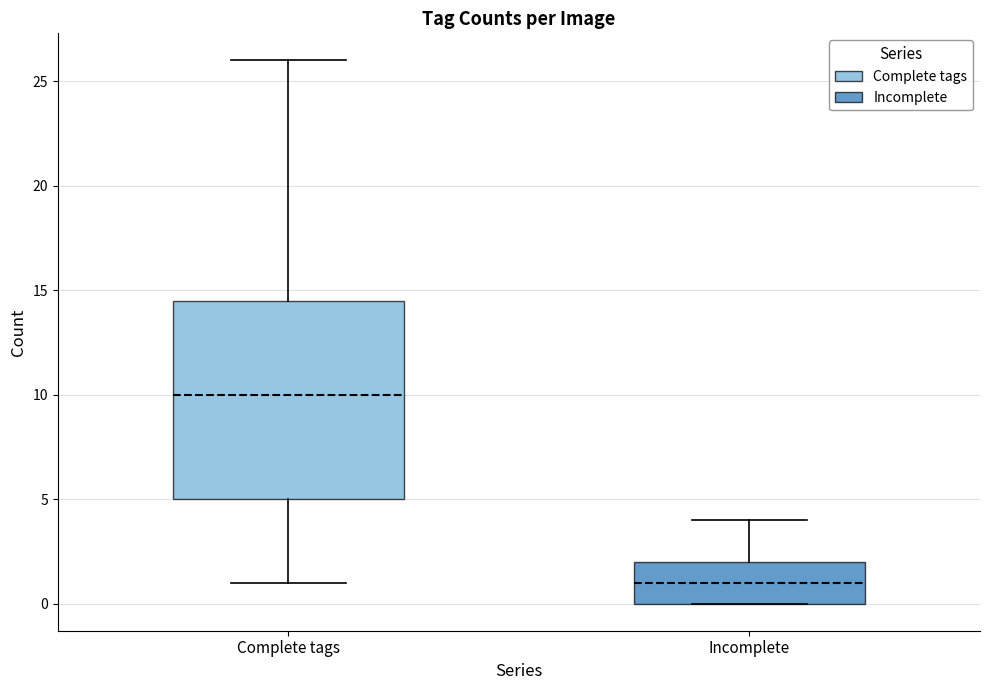

Which box has the highest median line?

Complete tags